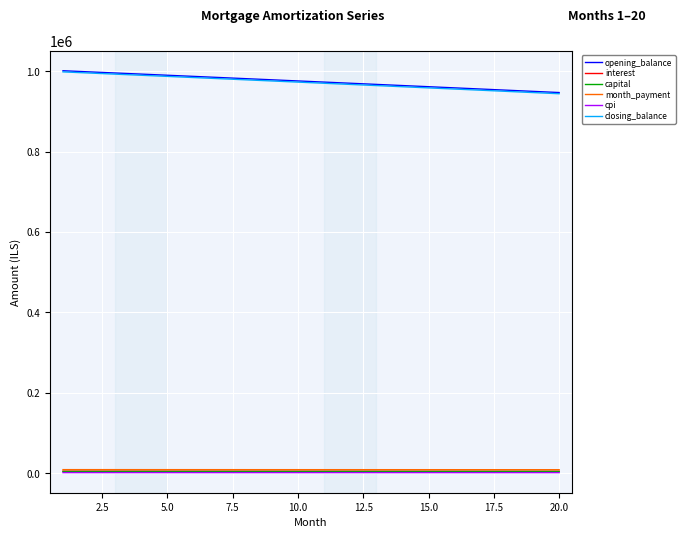

True or false: month_payment and closing_balance cross at least once.

False